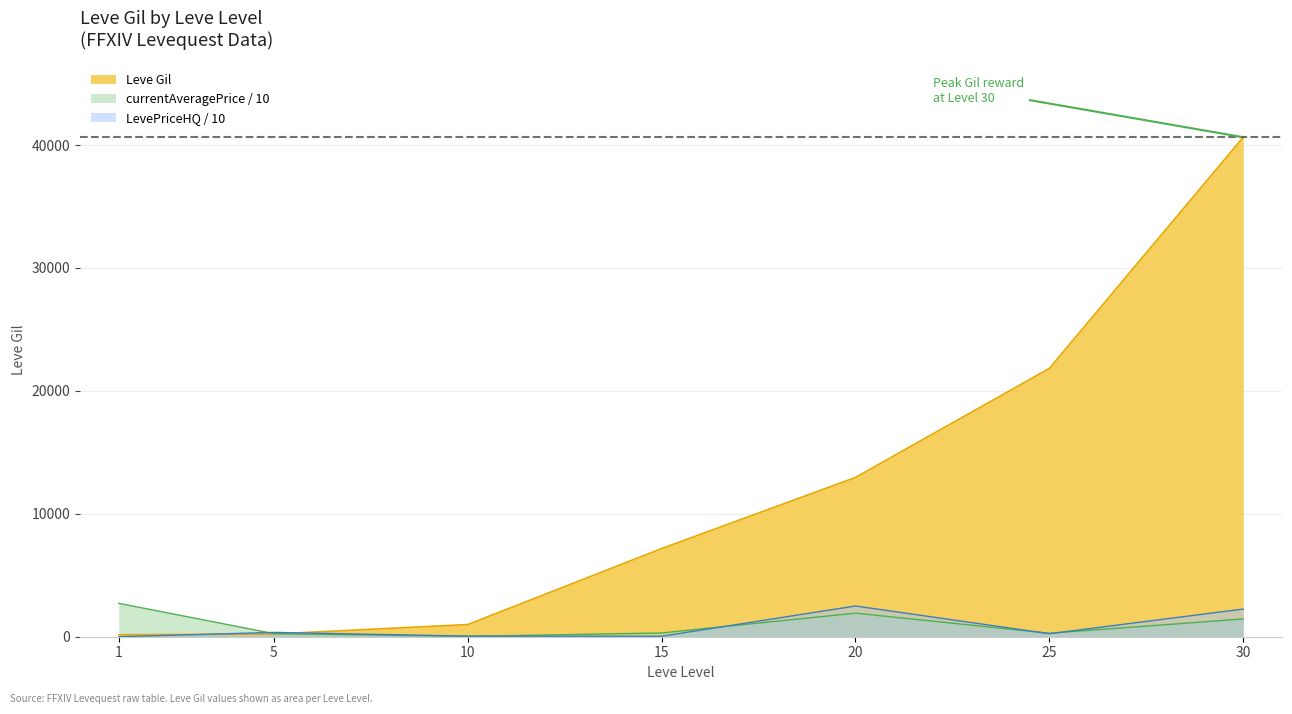

What is the approximate value of Leve Gil at 15?

7170.0